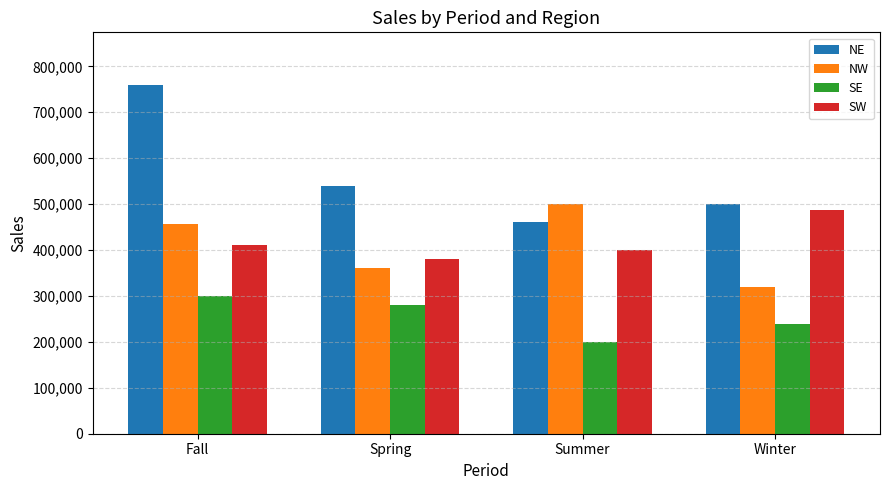

Is the value of NW at Winter greater than the value of SW at Spring?

No